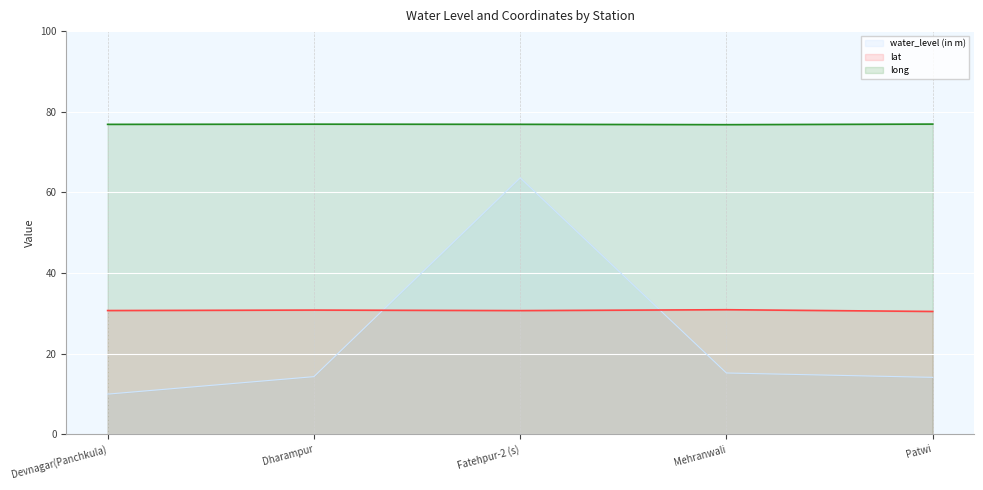

What is the smallest value displayed?

10.0